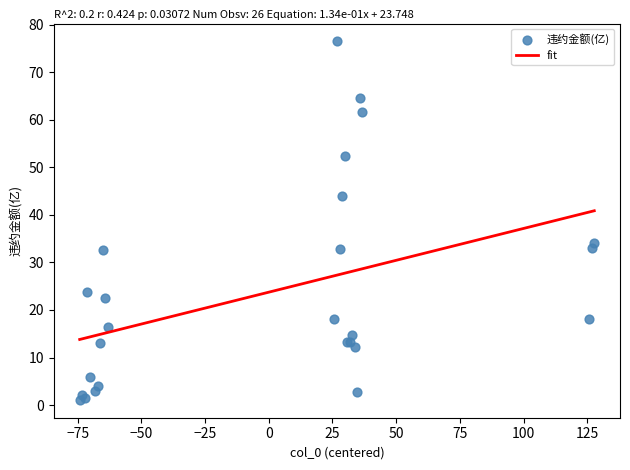

What Y value in the scatter plot is closest to 38?

34.0